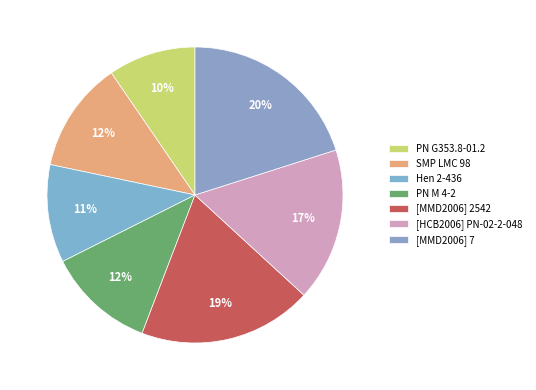

True or false: SMP LMC 98 accounts for 12% of the total.

True